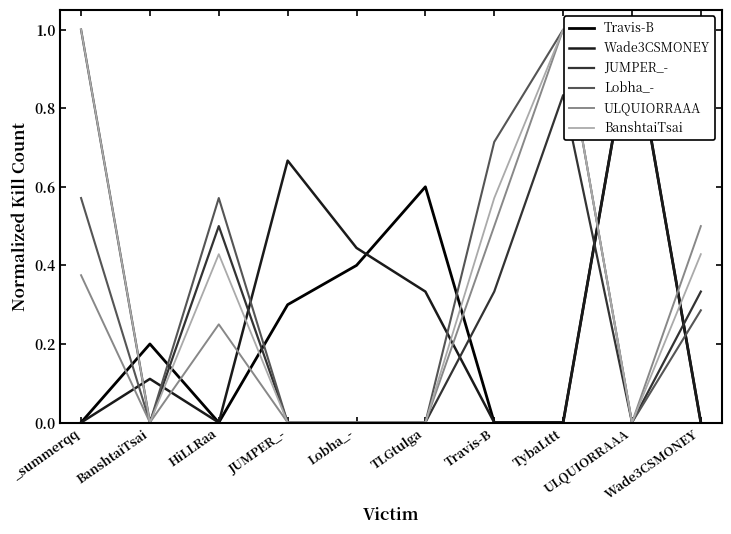

What is the sum of the JUMPER_- values at HiLLRaa and JUMPER_-?

0.5